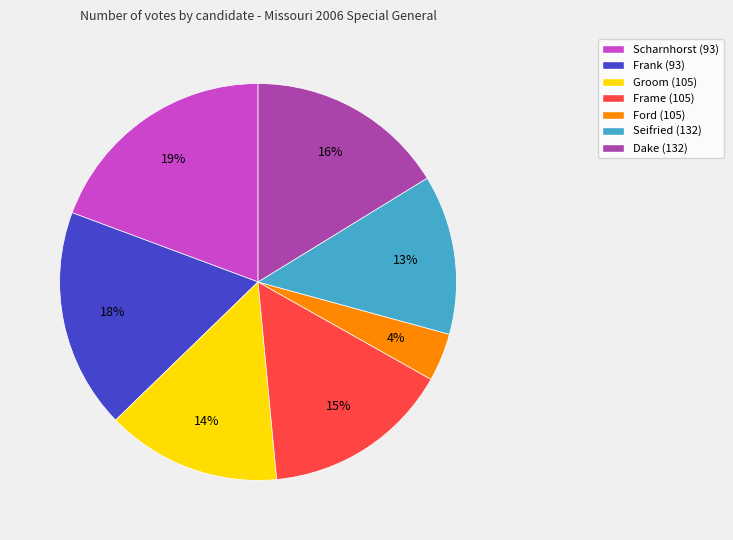

Combined, do Scharnhorst (93) and Dake (132) account for over 50%?

No